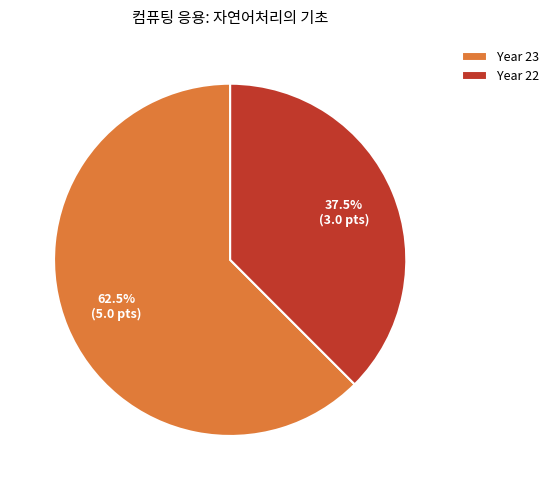

What is the smallest slice in the pie chart?

Year 22